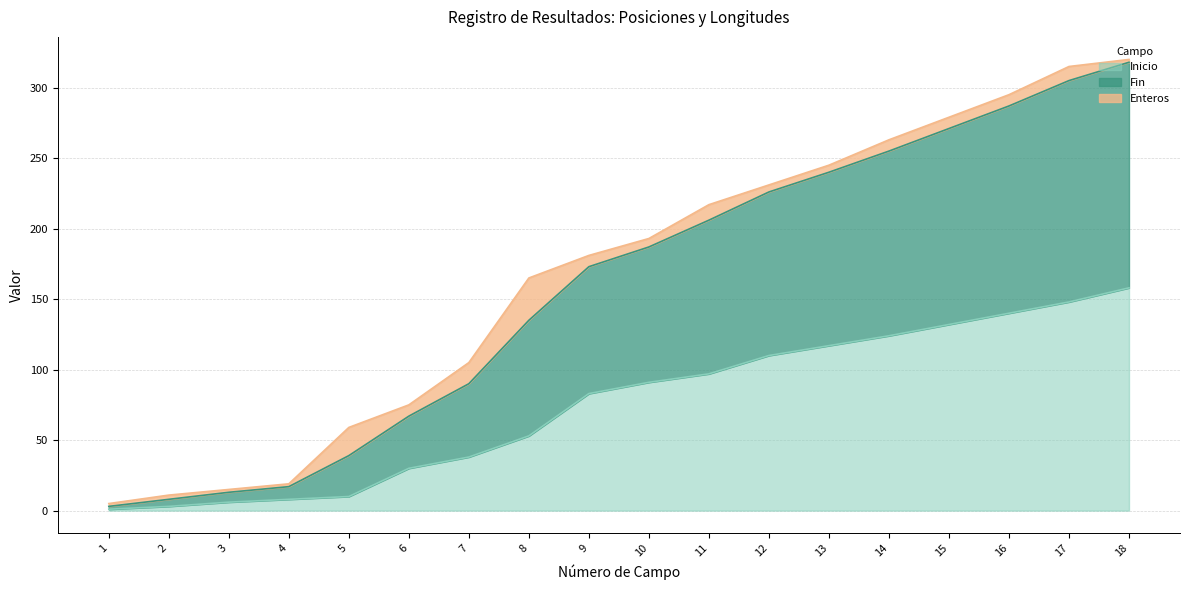

What is the spread (max minus min) of values at 8?

112